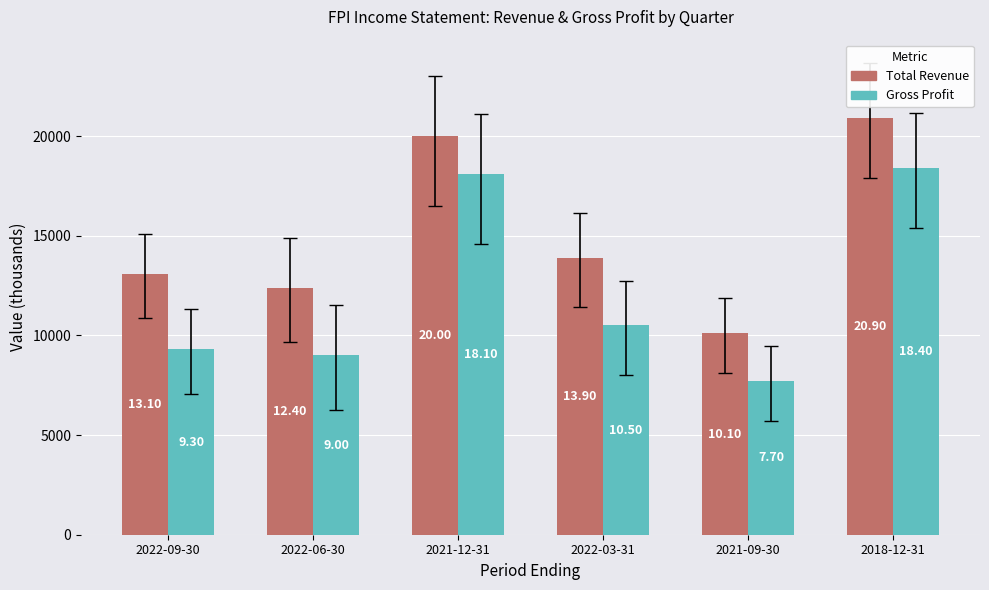

At 2022-09-30, list the series in order from smallest to largest.

Gross Profit, Total Revenue